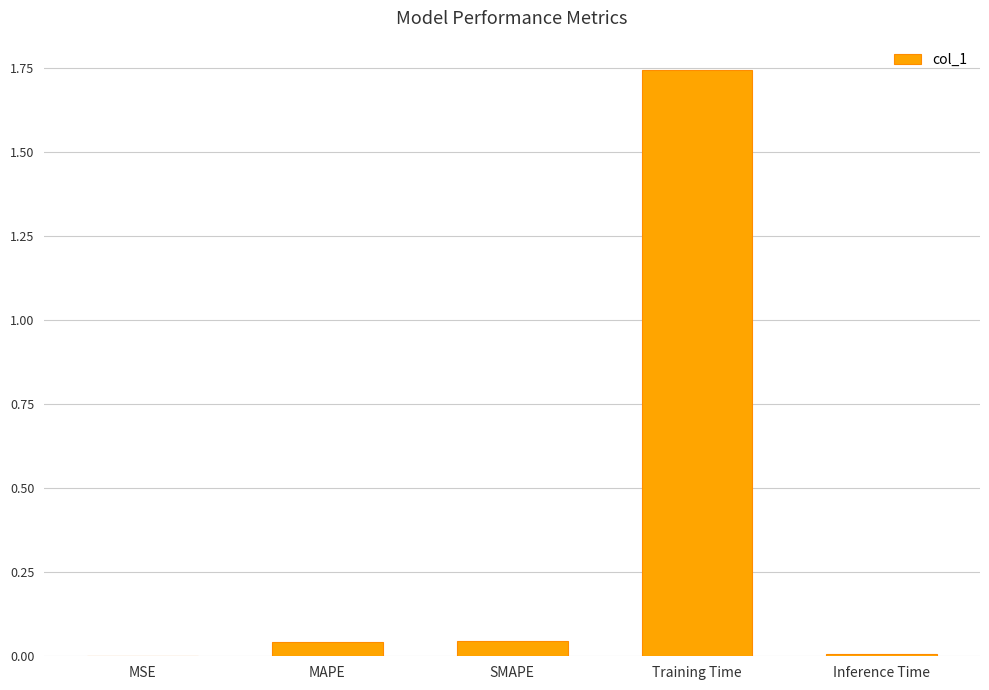

What is the change in value from MAPE to Training Time?

+1.7